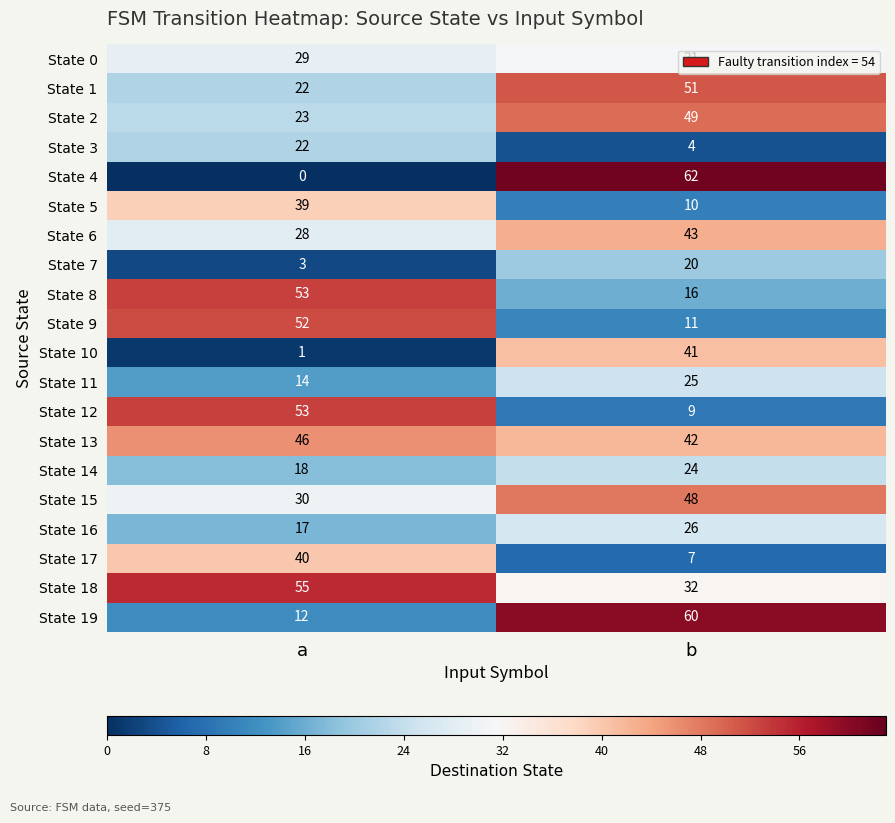

Which series has the widest spread of values?

State 4